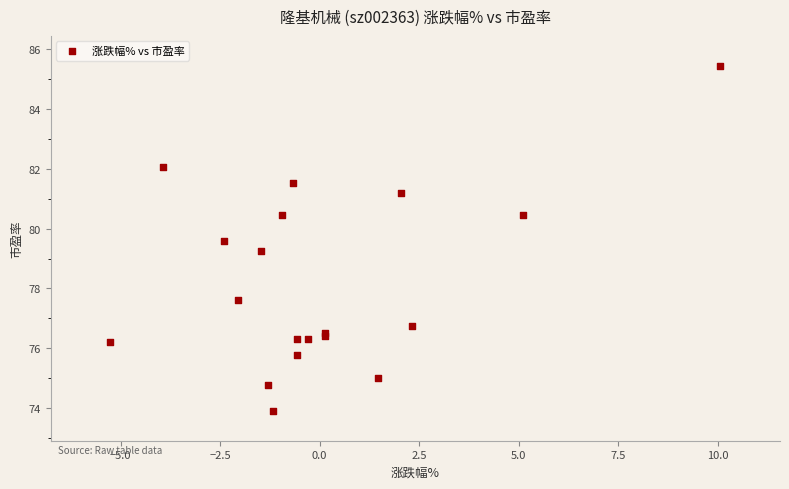

What Y value in the scatter plot is closest to 79?

79.2